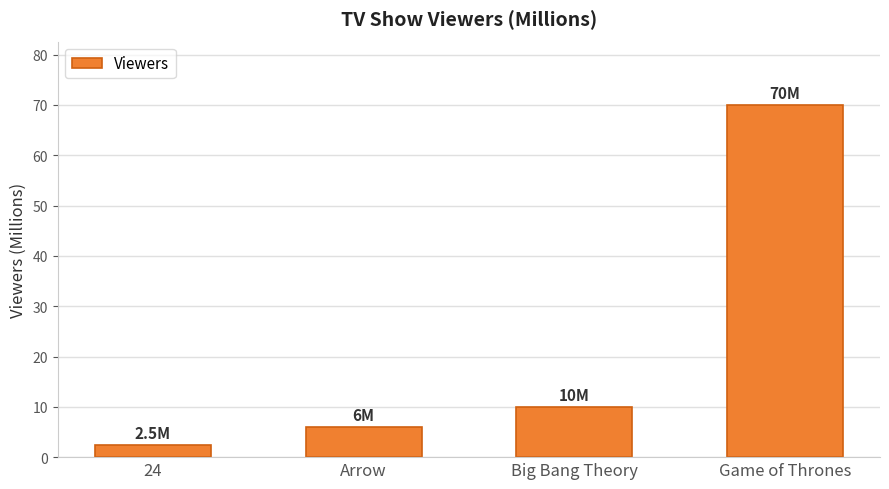

Which label corresponds to the smallest value in the chart?

24